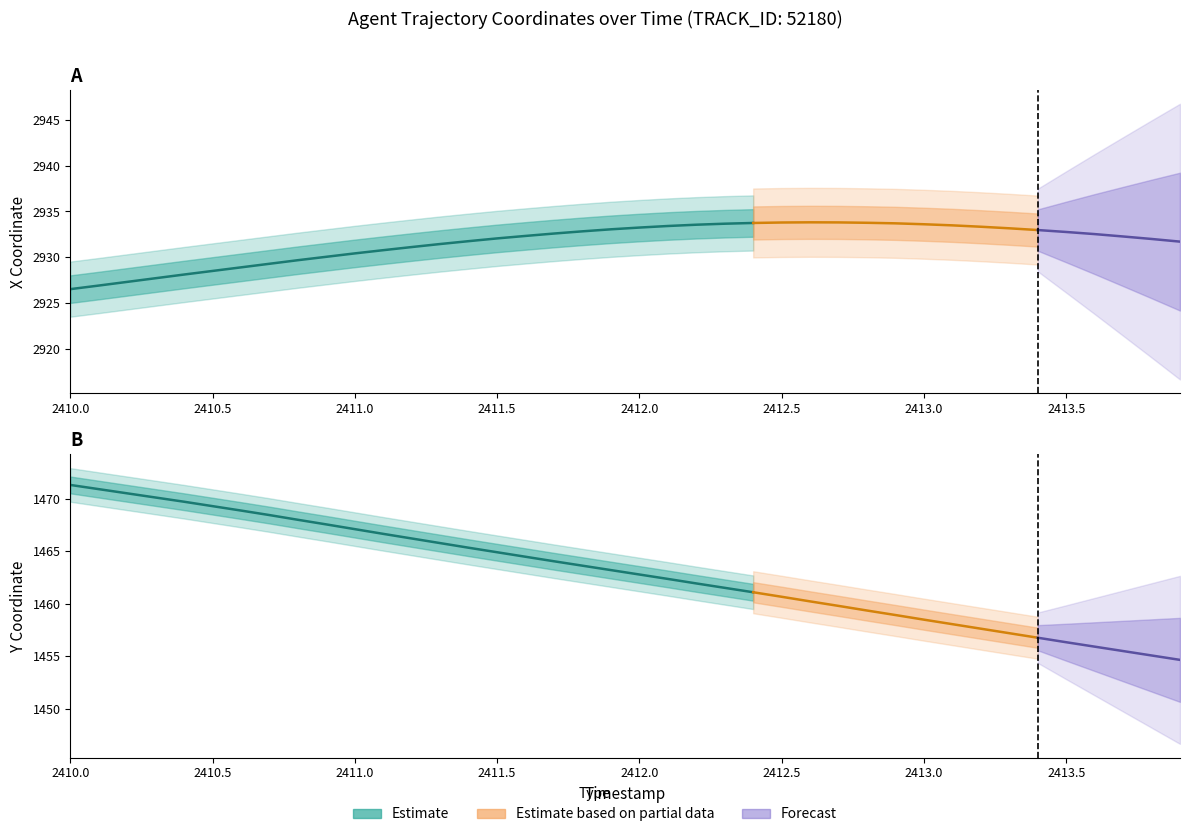

Reading right to left, what are all the values shown in this chart?

X: 39=2931.7	38=2932.0	37=2932.3	36=2932.5	35=2932.8	34=2933.0	33=2933.2	32=2933.3	31=2933.5	30=2933.6	29=2933.7	28=2933.8	27=2933.8	26=2933.8	25=2933.8	24=2933.8	23=2933.7	22=2933.6	21=2933.4	20=2933.2	19=2933.1	18=2932.8	17=2932.6	16=2932.3	15=2932.1	14=2931.8	13=2931.5	12=2931.1	11=2930.8	10=2930.4	9=2930.1	8=2929.7	7=2929.3	6=2928.9	5=2928.5	4=2928.1	3=2927.7	2=2927.3	1=2926.9	0=2926.6
Y: 39=1454.7	38=1455.1	37=1455.5	36=1455.9	35=1456.3	34=1456.8	33=1457.2	32=1457.6	31=1458.1	30=1458.5	29=1458.9	28=1459.4	27=1459.8	26=1460.2	25=1460.7	24=1461.1	23=1461.5	22=1461.9	21=1462.4	20=1462.8	19=1463.2	18=1463.6	17=1464.0	16=1464.5	15=1464.9	14=1465.3	13=1465.8	12=1466.2	11=1466.7	10=1467.1	9=1467.6	8=1468.0	7=1468.5	6=1468.9	5=1469.3	4=1469.7	3=1470.1	2=1470.5	1=1470.9	0=1471.3